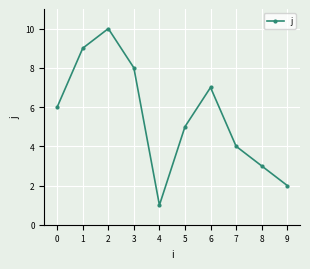

What is the smallest value displayed?

1